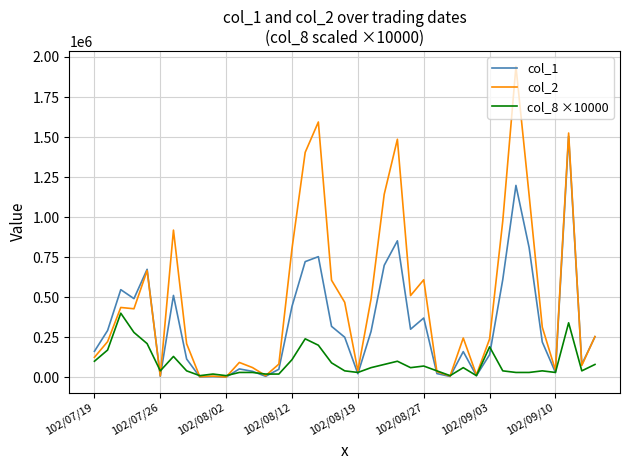

Which series has the largest range (max minus min)?

col_2